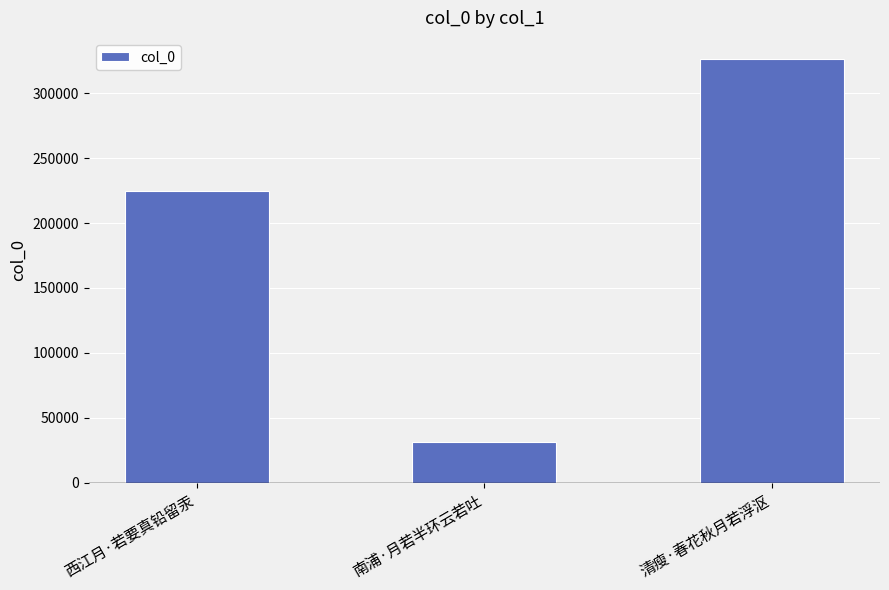

Between 清瘦·春花秋月若浮沤 and 南浦·月若半环云若吐, which is larger?

清瘦·春花秋月若浮沤